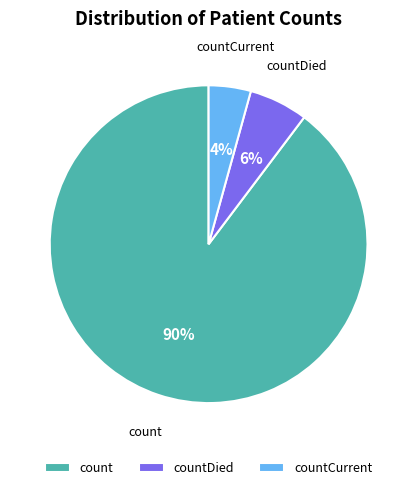

Count the number of slices in the pie.

3